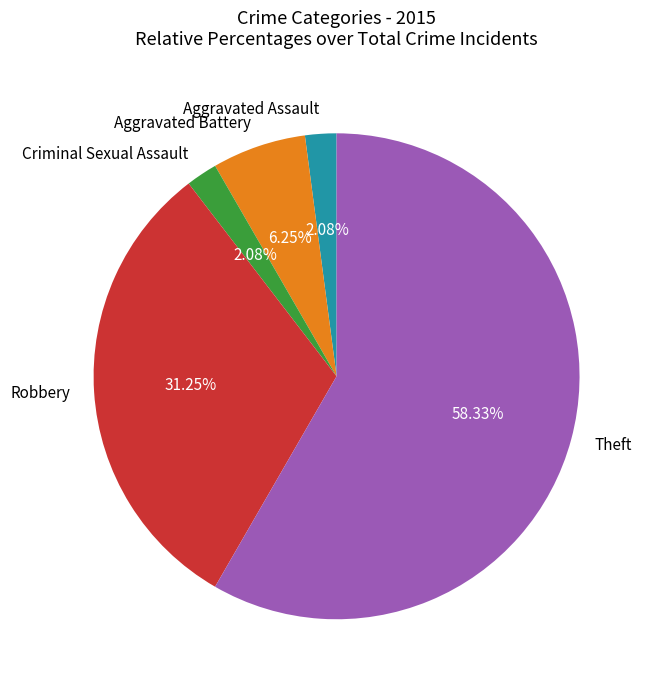

Which category has the biggest portion of the pie?

Theft